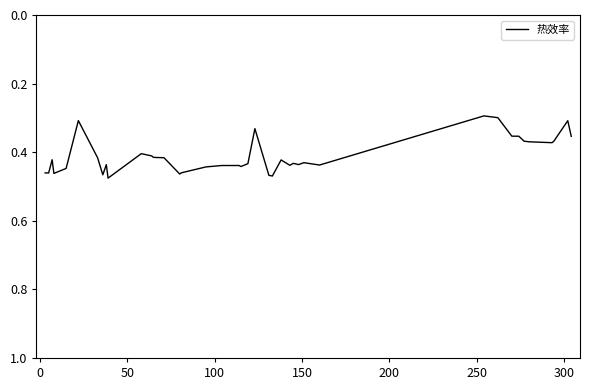

Does the chart display data point markers on the line(s)?

No